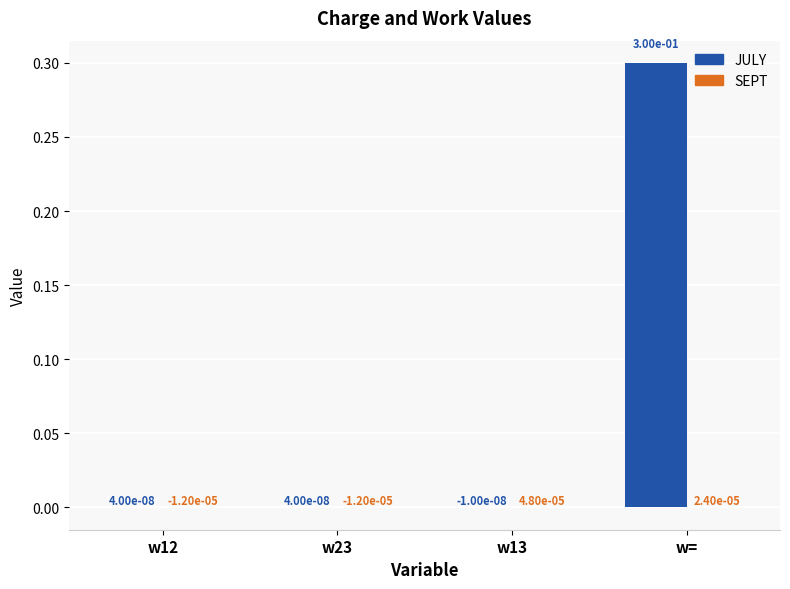

True or false: JULY has a value of 0.1 at w=.

False